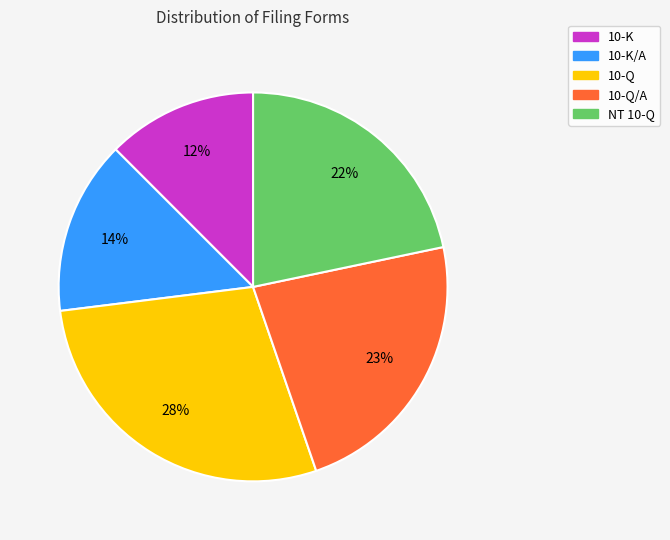

Does any single category account for the majority?

No